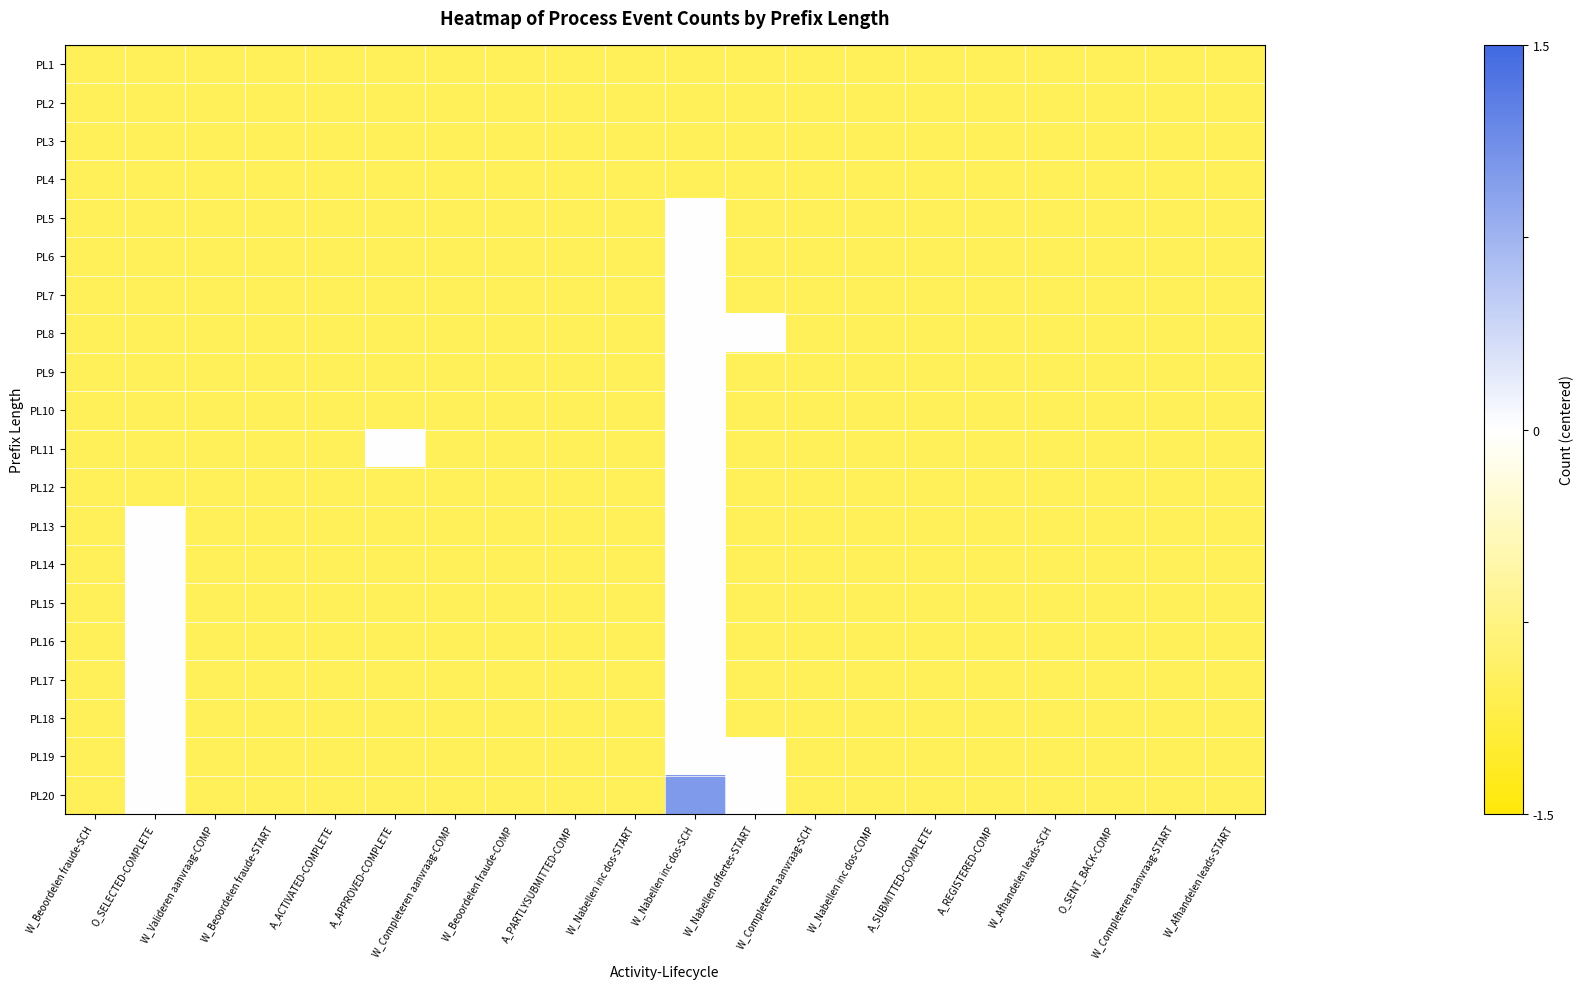

Which series has the largest total across all categories?

PL20